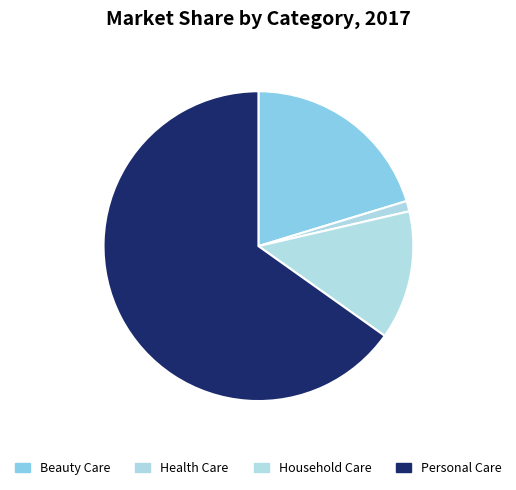

How many slices are in this pie chart?

4